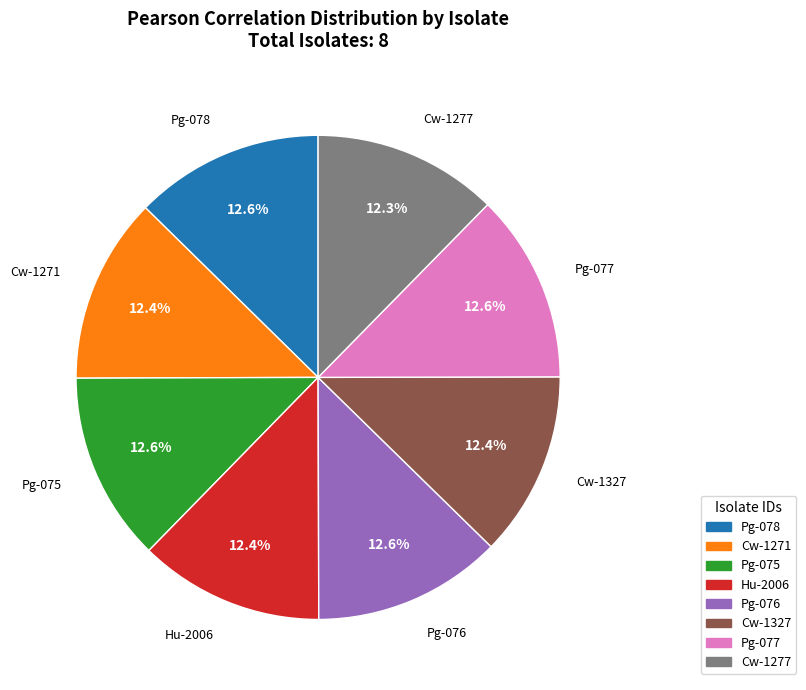

How much of the chart is everything except Cw-1277?

87.7%